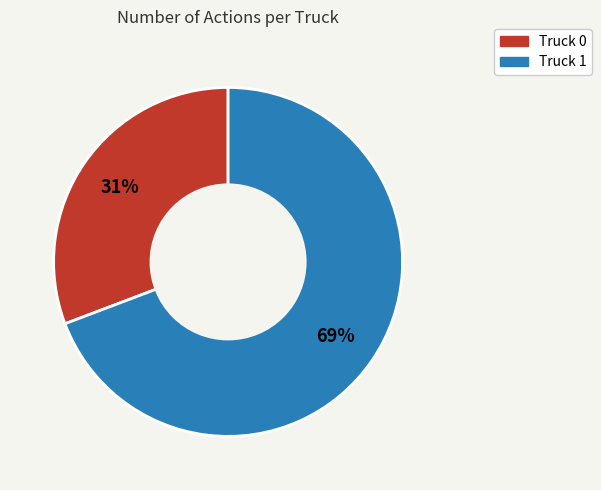

To the nearest percent, what is the average slice percentage?

50%